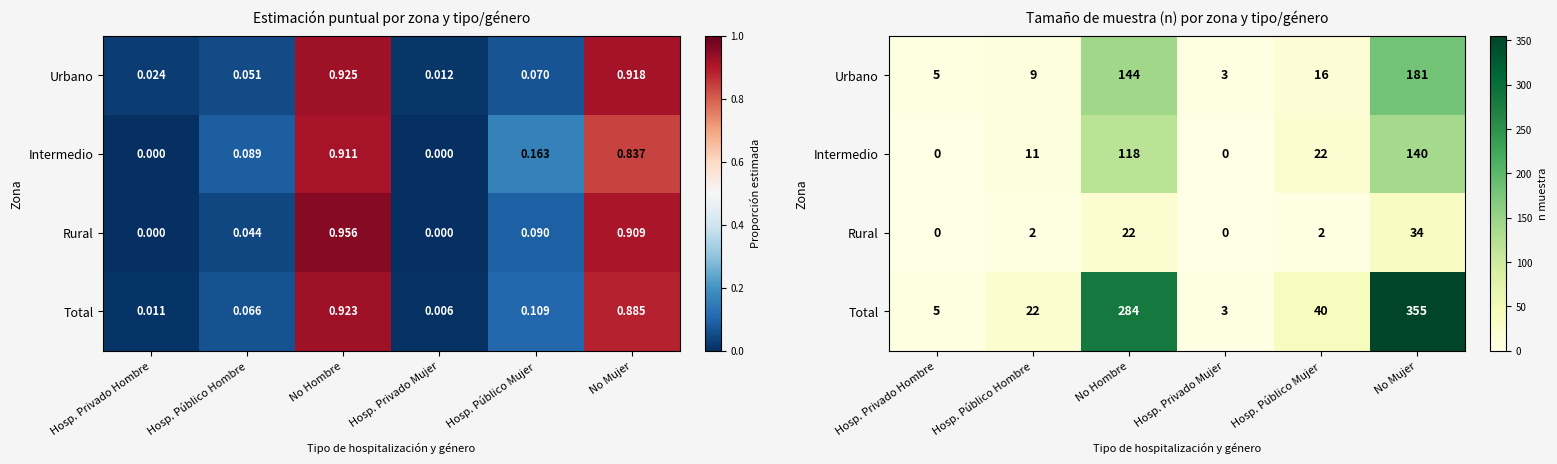

At how many categories does at least one series exceed 21?

4